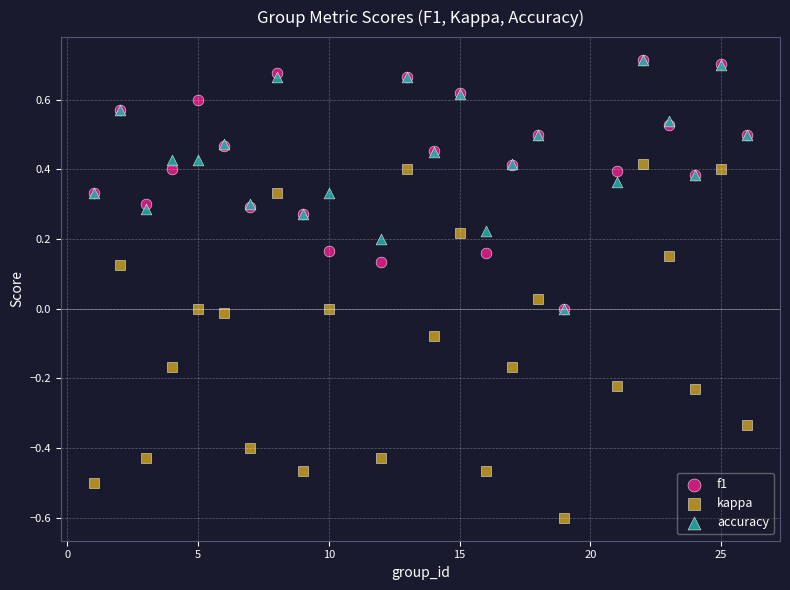

What are all the series names shown in the legend?

f1, kappa, accuracy